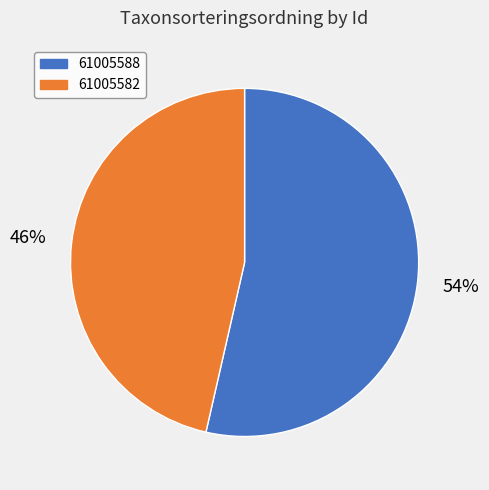

Combined, do 61005582 and 61005588 account for over 50%?

Yes